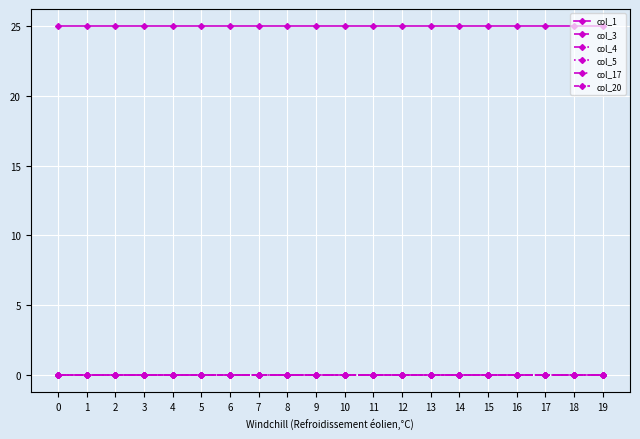

Is this an area chart (filled region under the line)?

No